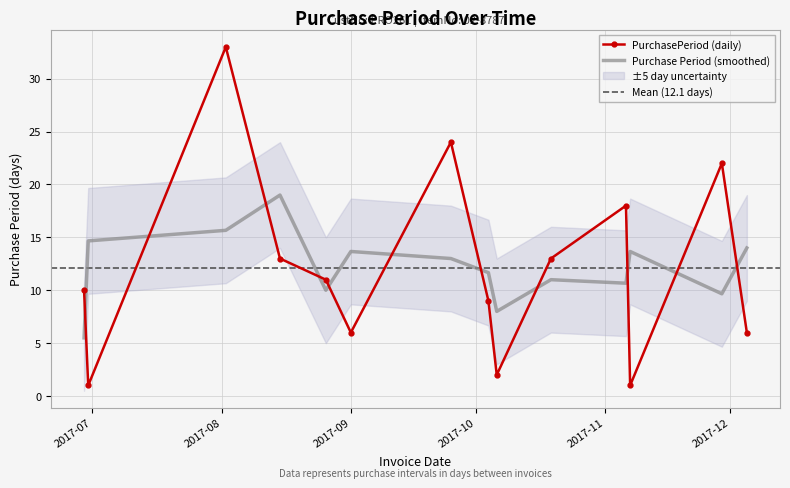

What is the difference between the maximum and minimum values?

32